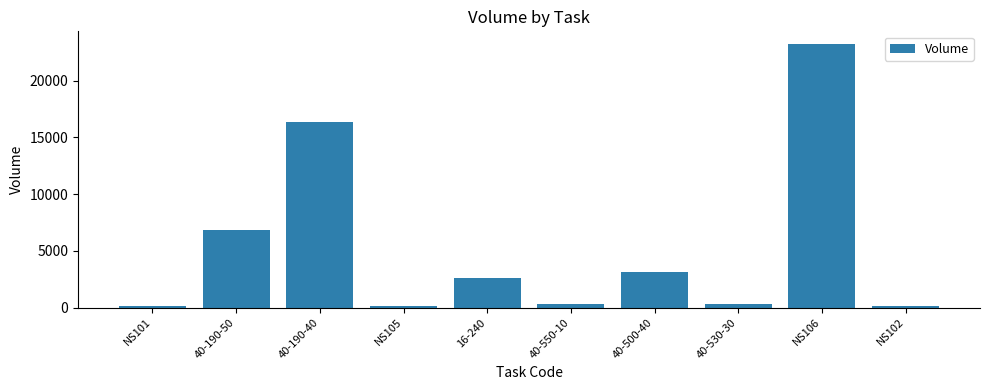

What is the value of the 2nd bar from the left?

6800